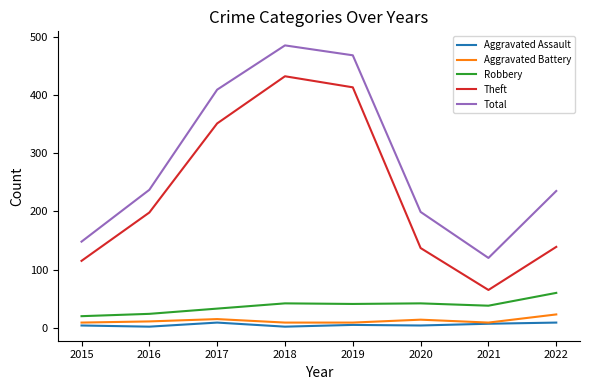

The value of Robbery at 2020 is 42. True or false?

True